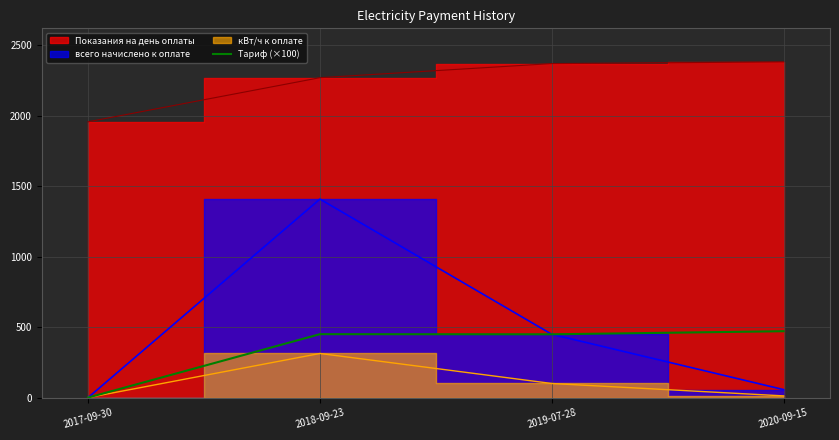

At which category does the chart reach its peak across all series?

2020-09-15